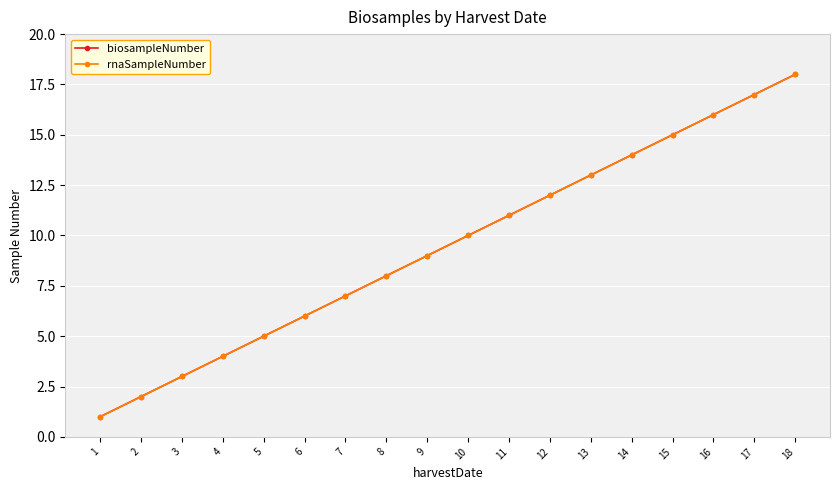

Which series has the largest range (max minus min)?

biosampleNumber